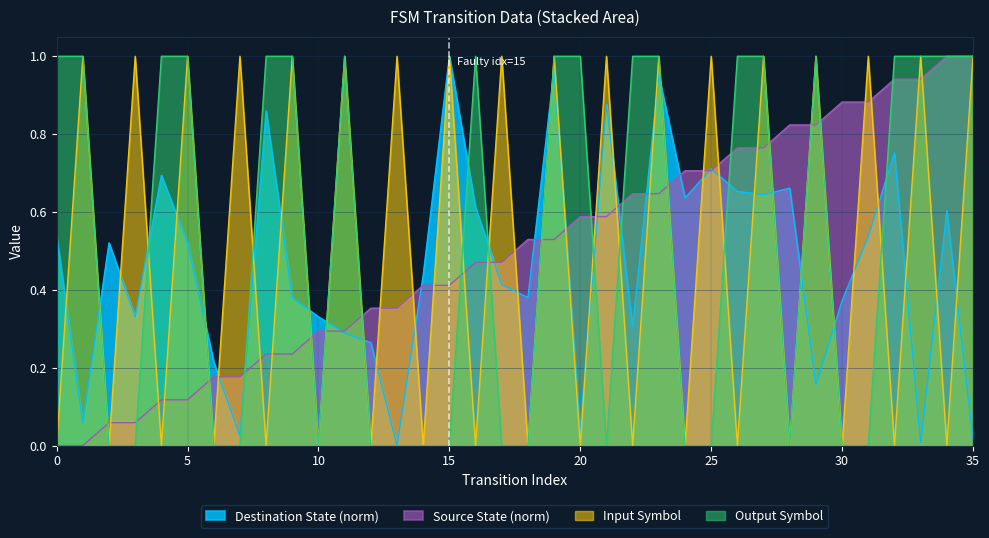

Which category has the highest value in the Input Symbol (a=0,b=1) series?

1